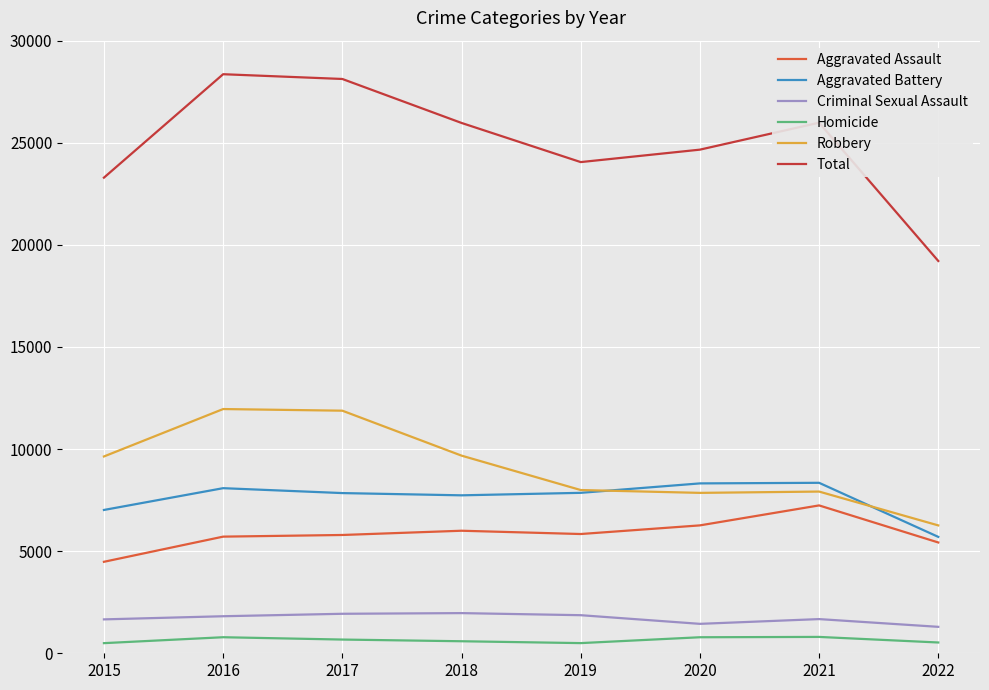

Is it true that Aggravated Assault equals 5793 at 2017?

True